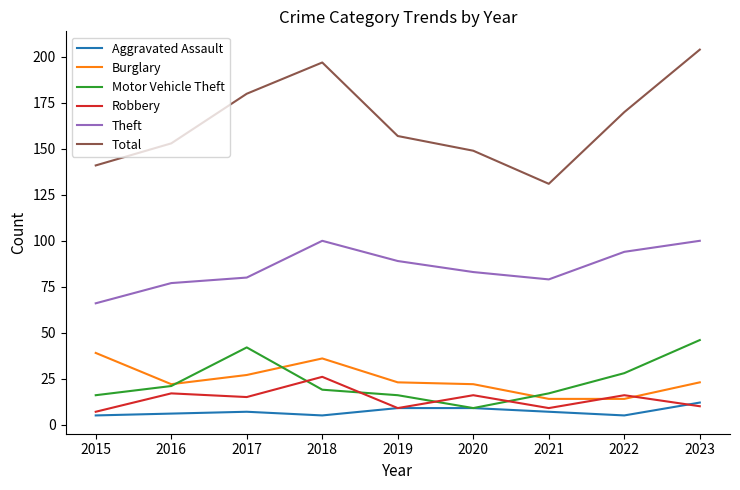

True or false: Theft has a value of 140 at 2022.

False